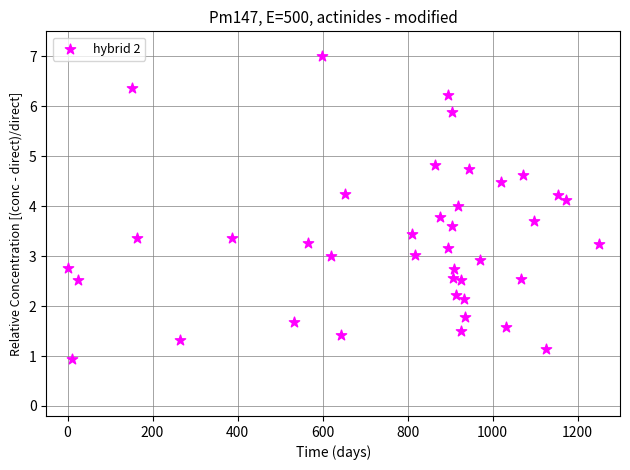

What is the range of X values (max minus min)?

1250.0